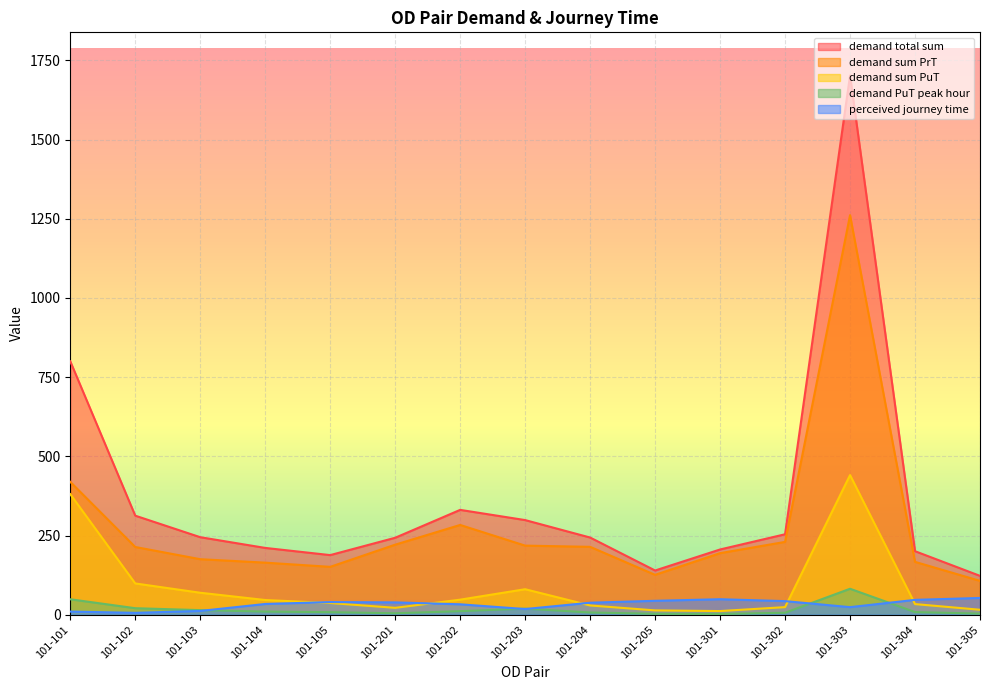

True or false: demand PuT peak hour has more than 1 points higher than both neighbors.

True